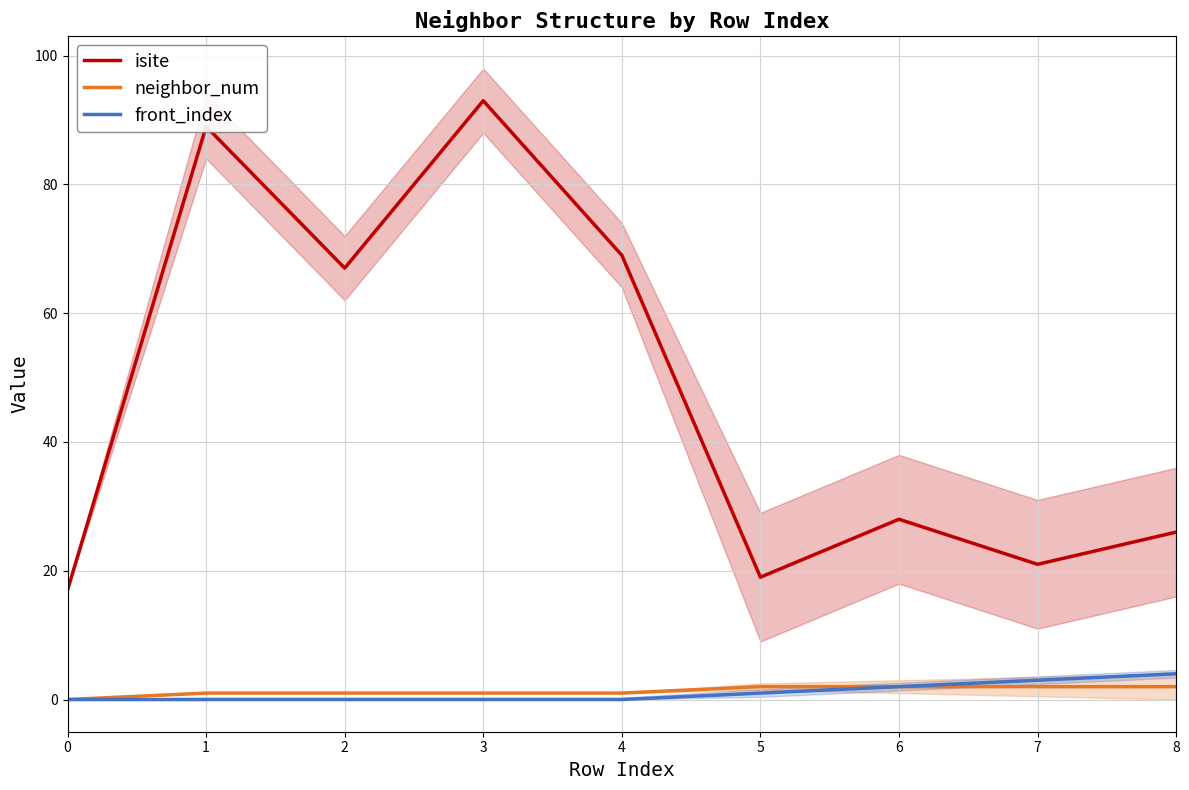

True or false: front_index and neighbor_num cross at least once.

False